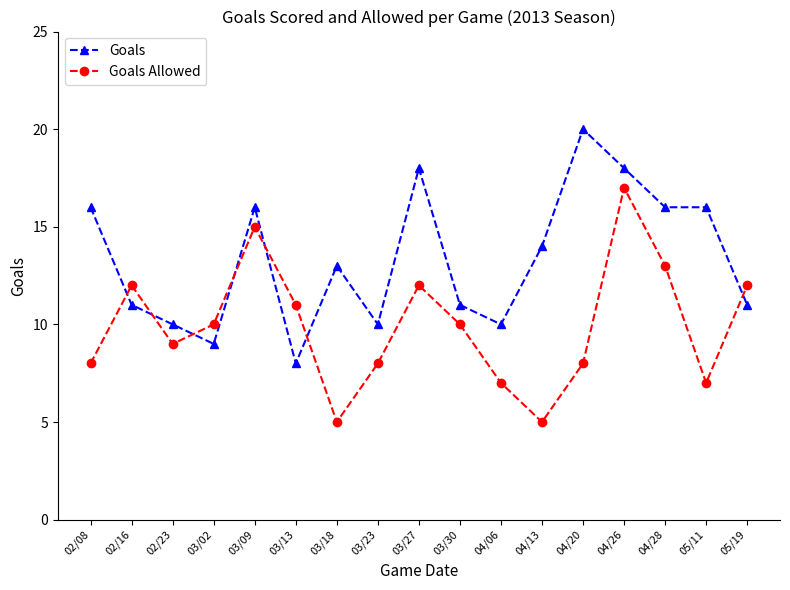

What is the minimum value for Goals Allowed?

5